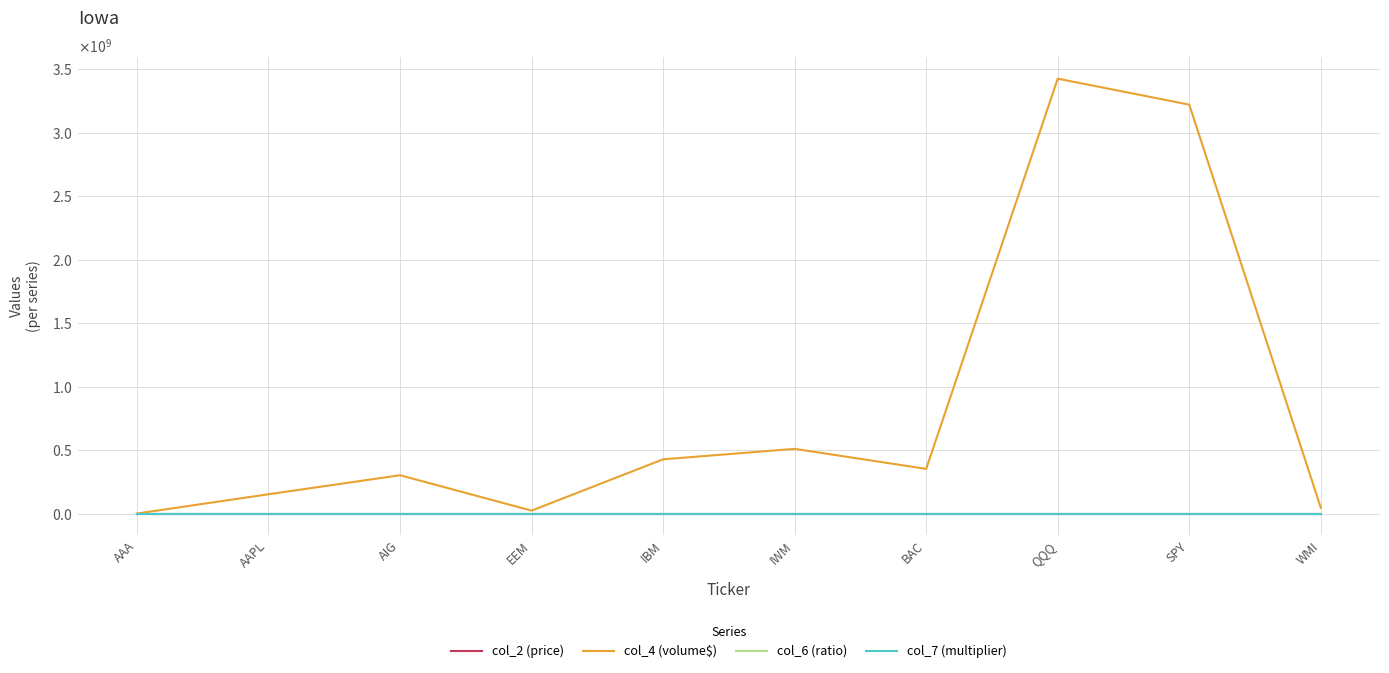

Reading left to right, what are all the values shown in this chart?

col_2 (price): 63.3	27.7	74.0	175.8	91.4	117.6	81.4	37.2	114.4	29.9
col_4 (volume$): 253240.0	152010508.0	301819530.0	23082540.0	427092887.0	509565126.0	351807678.0	3424600024.0	3219986836.0	45476475.0
col_6 (ratio): 0.3	0.9	0.7	0.7	0.6	0.8	0.7	0.9	0.7	0.6
col_7 (multiplier): 1.0	0.0	20.0	0.1	1.0	0.5	0.5	1.0	1.0	1.0